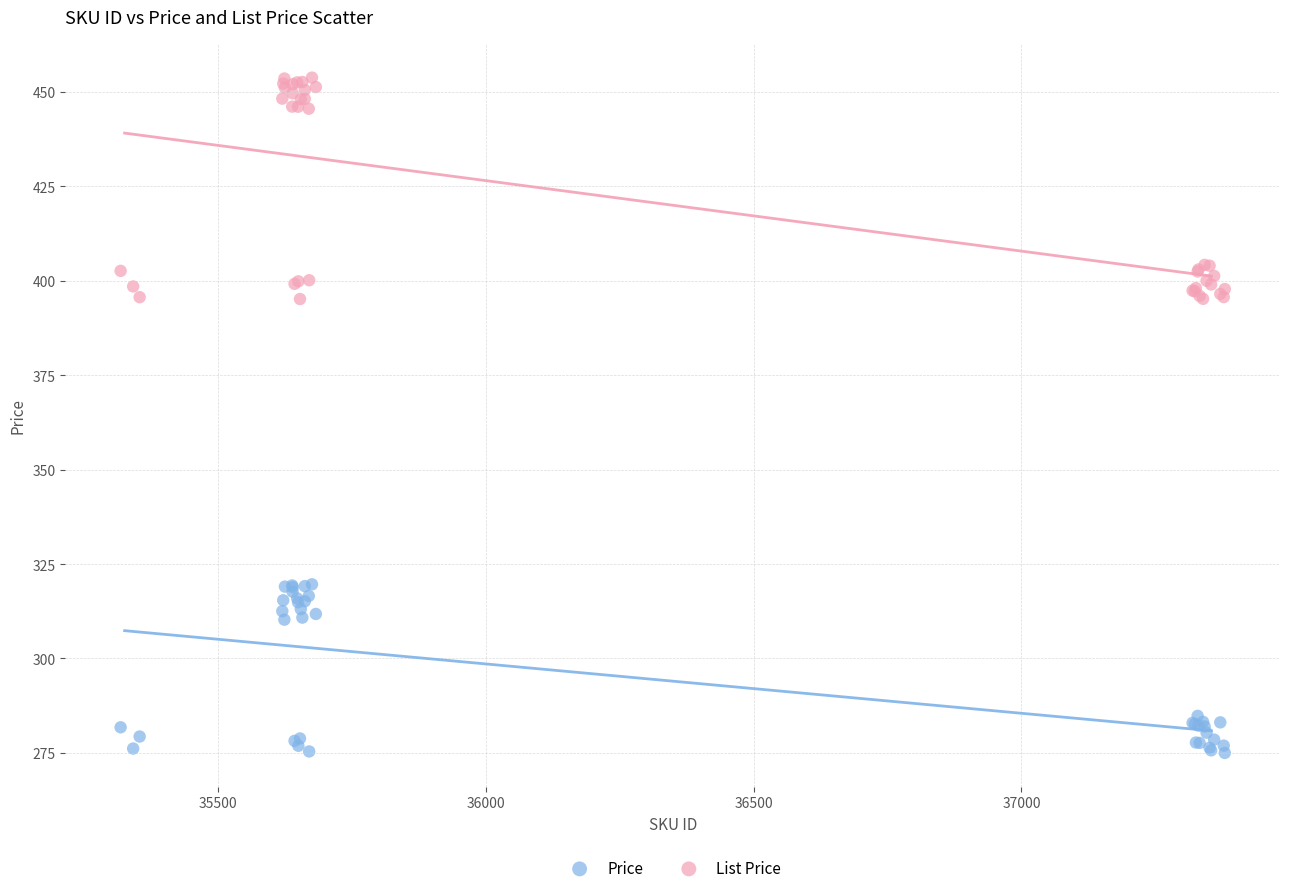

Which series reaches the minimum Y coordinate?

Price